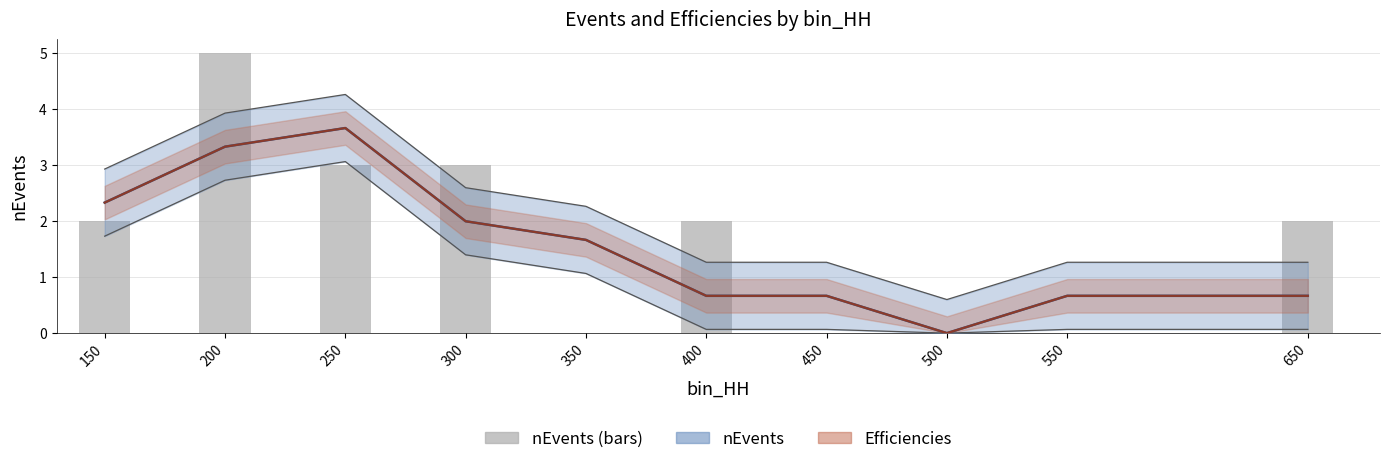

The value at 400 is 2. True or false?

True